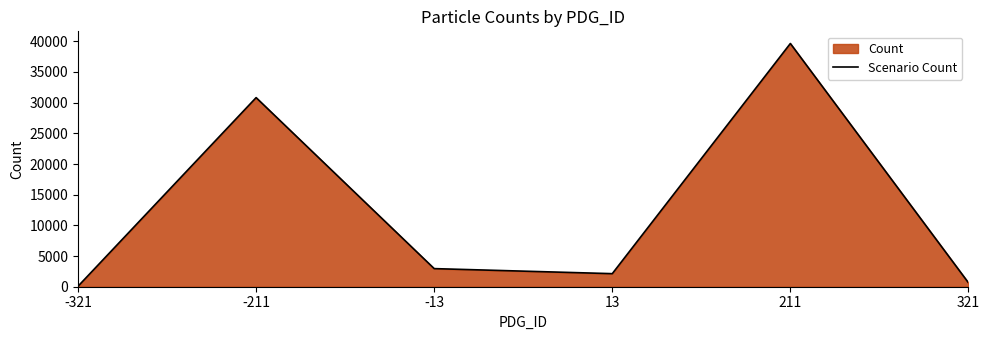

How many lines are shown in the chart?

1